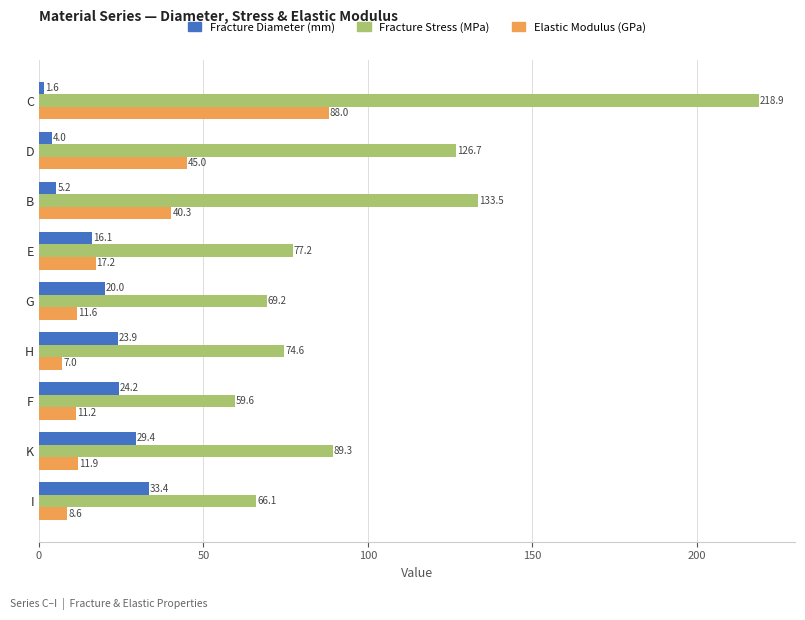

What is the spread (max minus min) of values at C?

217.3